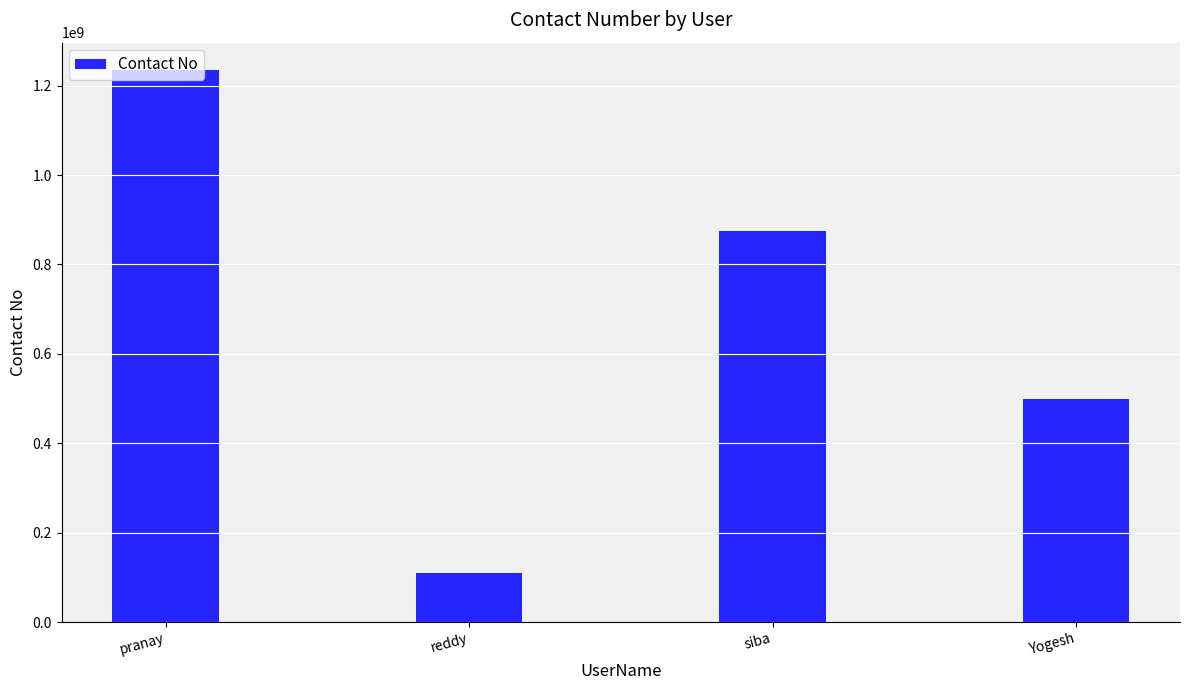

Reading left to right, what are all the values shown in this chart?

pranay=1234365325	reddy=109356017	siba=874985729	Yogesh=498431684